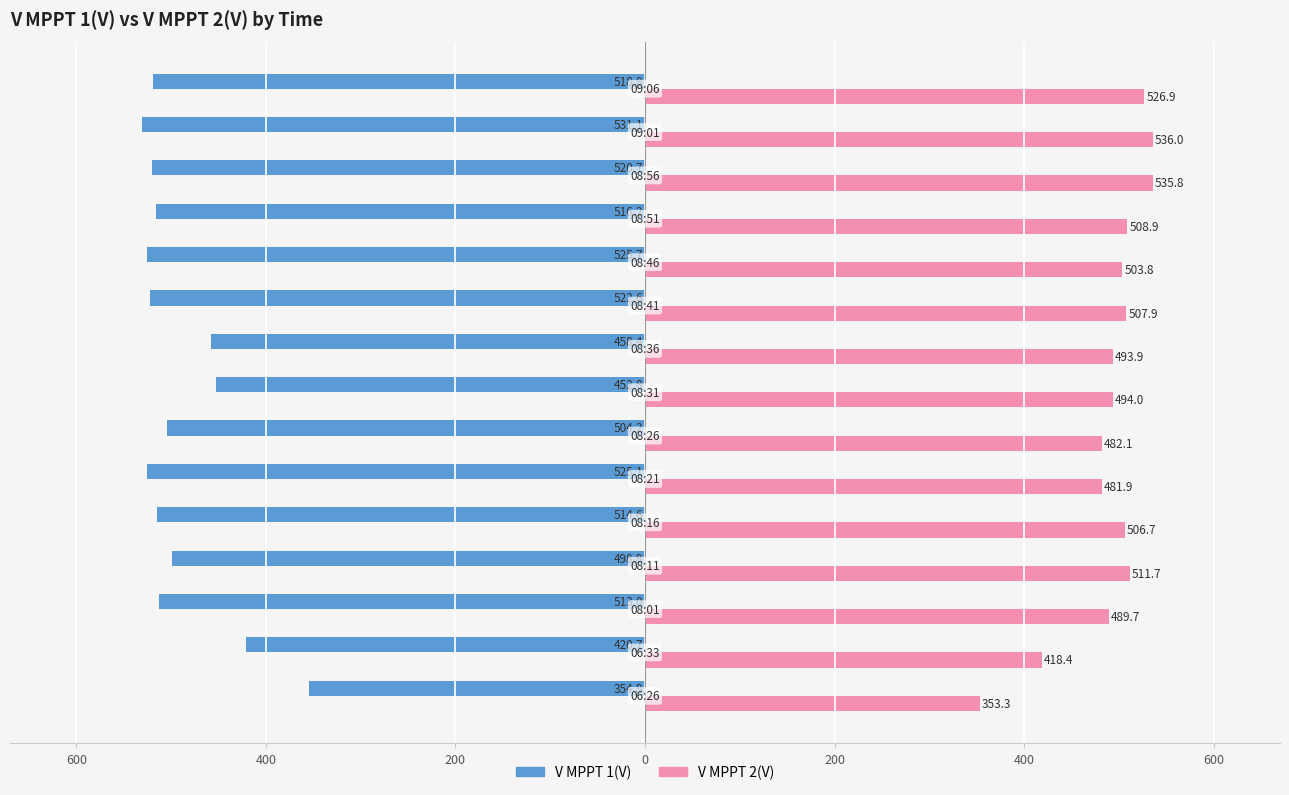

What are all the series names shown in the legend?

V MPPT 1(V), V MPPT 2(V)